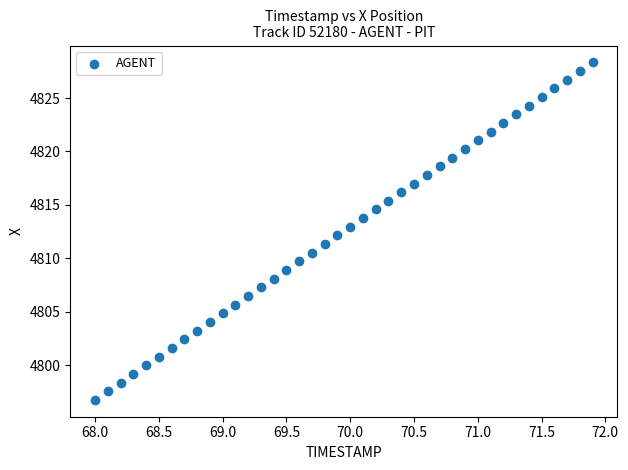

What is the range of X values (max minus min)?

3.9